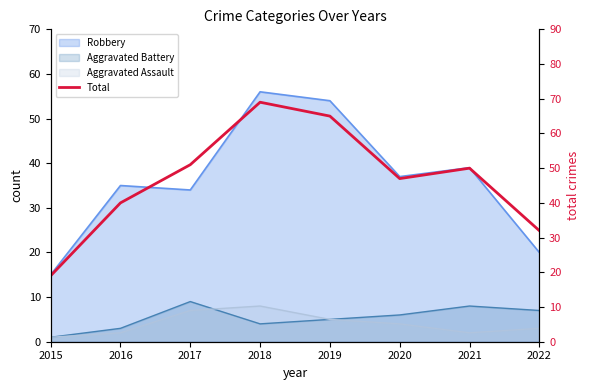

The value at 2020 is 26. True or false?

False